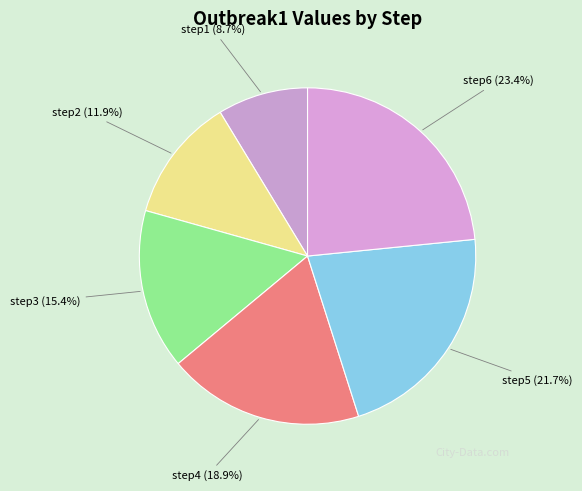

To the nearest percent, what percentage of the pie is step6?

23%